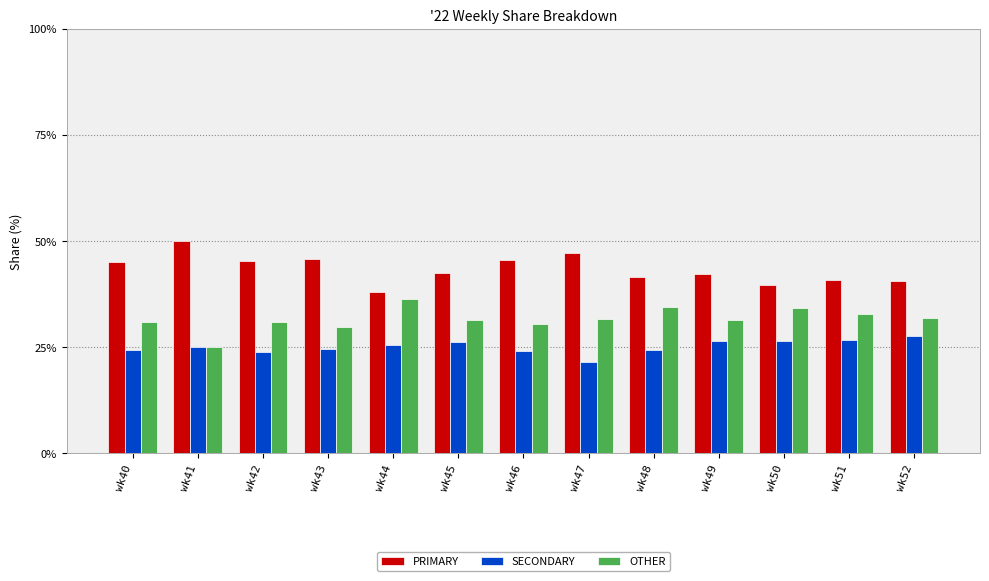

What is the maximum value for SECONDARY?

27.5